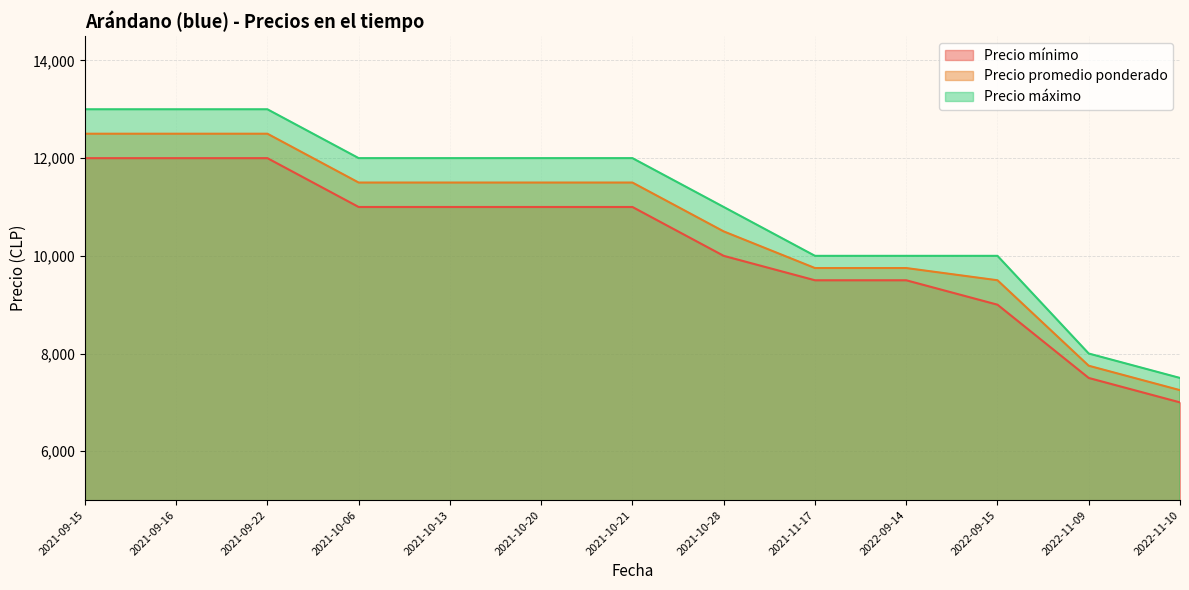

True or false: Precio promedio ponderado and Precio máximo intersect in this chart.

False